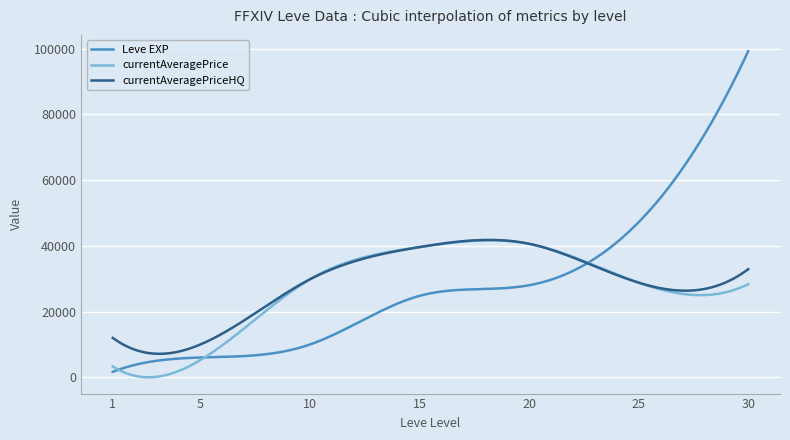

What are all the series names shown in the legend?

Leve EXP, currentAveragePrice, currentAveragePriceHQ